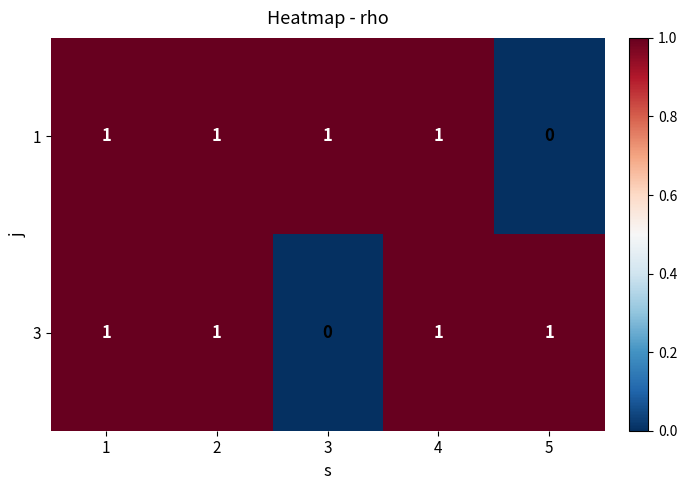

The value of 1 at 2 is 2. True or false?

False